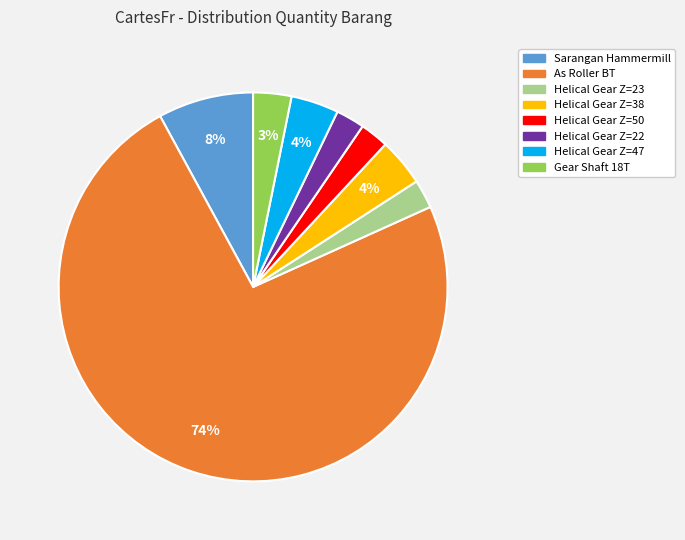

Which slice is the largest?

As Roller BT